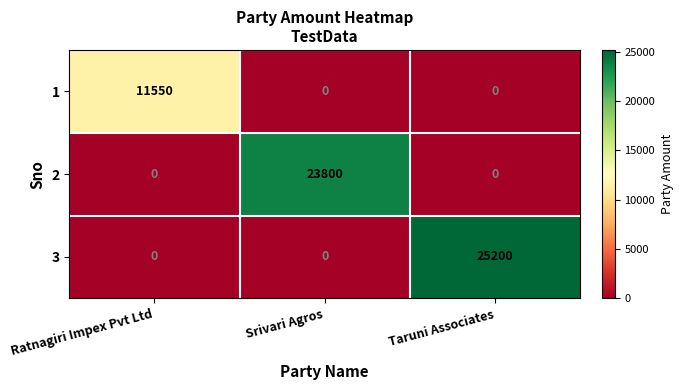

The value of 1 at Srivari Agros is -4616. True or false?

False